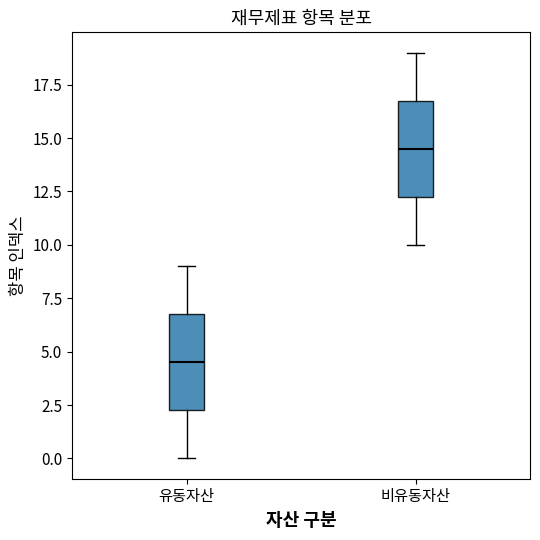

Reading left to right, read every box against the y-axis: the position of its median line, the range the box covers, and the ends of its whiskers. The values are not printed on the chart, so give them approximately, as read against the axis.

유동자산: median 4.5, box 2.5 to 7.0, whiskers 0.0 to 9.0
비유동자산: median 14.5, box 12.5 to 17.0, whiskers 10.0 to 19.0